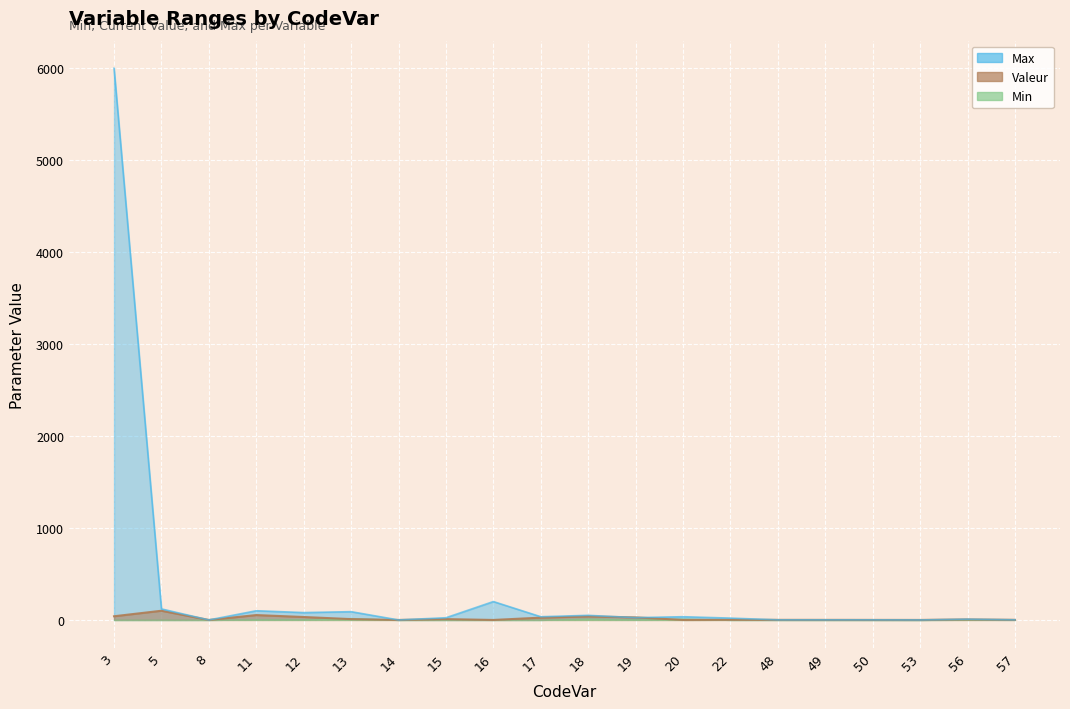

How many intersections are there between Max and Valeur?

2